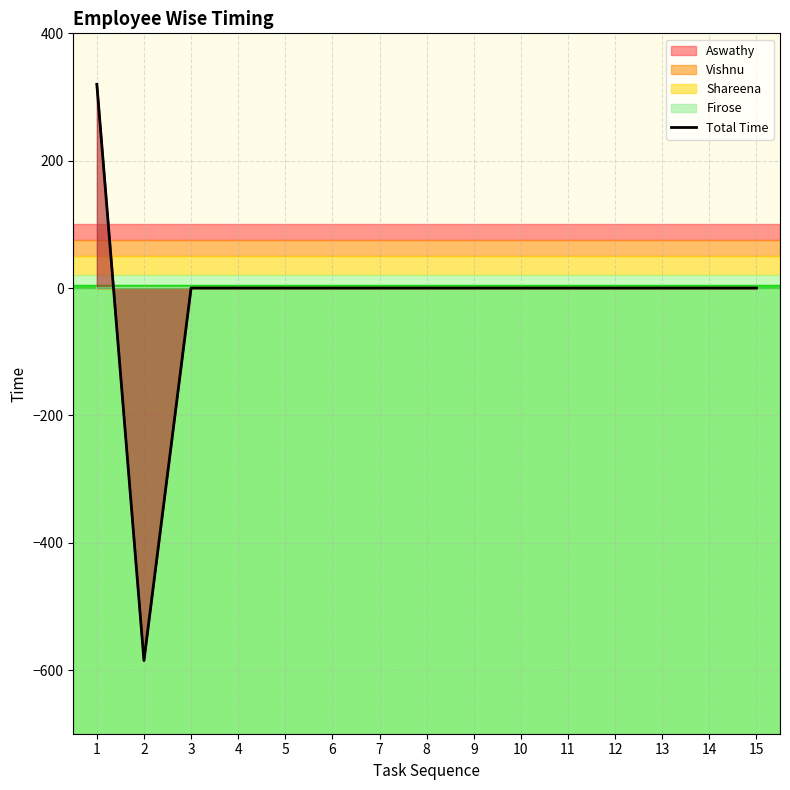

At which label is the value closest to -132?

3